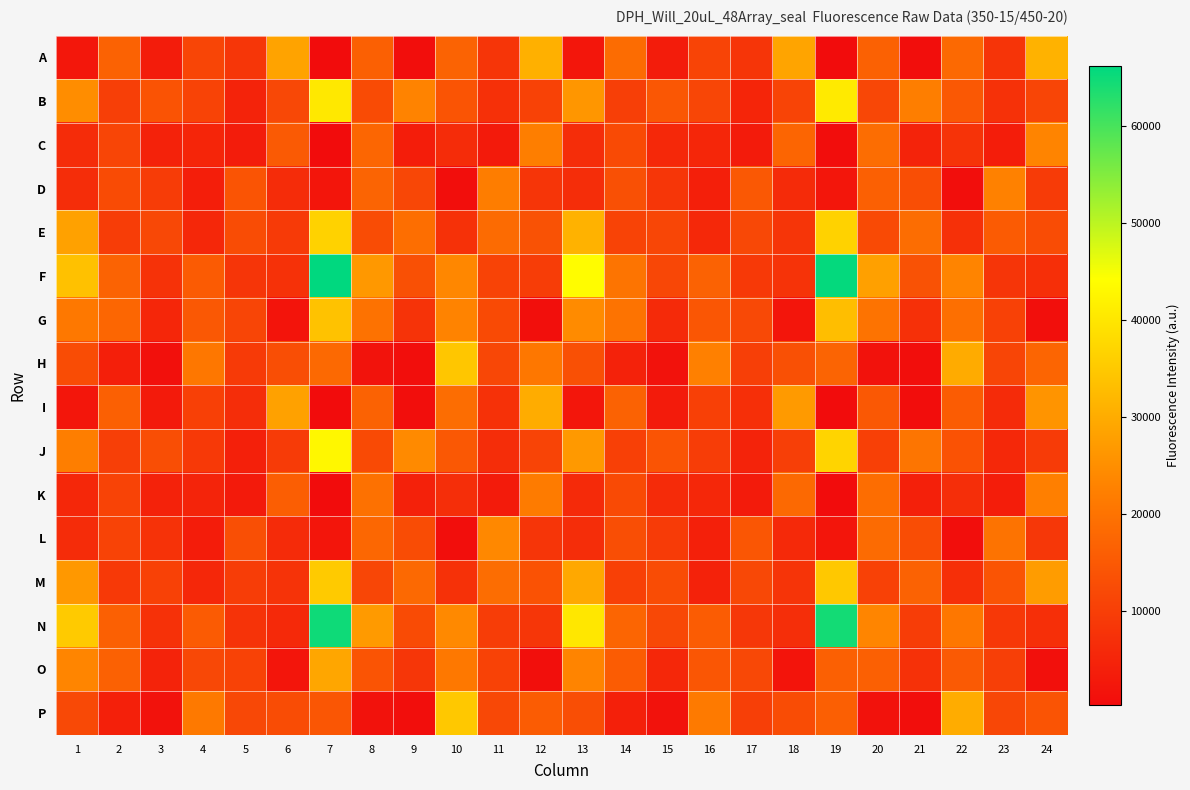

Reading left to right, what are all the values shown in this chart?

A: 1=2393	2=16761	3=3326	4=11179	5=8294	6=28571	7=288	8=16462	9=606	10=17012	11=8244	12=30776	13=2156	14=18584	15=3293	16=10974	17=8249	18=28606	19=383	20=16544	21=568	22=18160	23=7882	24=31031
B: 1=24695	2=10186	3=13804	4=10799	5=4687	6=11627	7=40435	8=12305	9=22961	10=14163	11=7151	12=10632	13=26163	14=9985	15=14576	16=11338	17=5075	18=11055	19=40604	20=11526	21=22080	22=14819	23=7462	24=11137
C: 1=6370	2=11208	3=4491	4=5083	5=3337	6=15211	7=396	8=17525	9=3598	10=6456	11=3066	12=22131	13=6703	14=12177	15=5591	16=5306	17=3212	18=17159	19=428	20=18714	21=4721	22=7630	23=3524	24=23115
D: 1=6504	2=12287	3=9437	4=3668	5=14103	6=6399	7=2048	8=17025	9=11526	10=587	11=21965	12=8106	13=6627	14=13381	15=8325	16=3997	17=14809	18=6306	19=2310	20=16407	21=12946	22=588	23=22573	24=9335
E: 1=28133	2=9803	3=11794	4=5490	5=12430	6=9132	7=36490	8=12517	9=19030	10=7450	11=18453	12=13662	13=31147	14=10889	15=11412	16=5587	17=11669	18=8258	19=36499	20=12089	21=18771	22=7144	23=15445	24=12556
F: 1=33679	2=16888	3=7559	4=15453	5=8229	6=7440	7=66173	8=26577	9=13402	10=23678	11=10944	12=9752	13=43742	14=20110	15=11589	16=16854	17=8811	18=7762	19=65684	20=28032	21=13649	22=23138	23=8171	24=7069
G: 1=20959	2=17449	3=5195	4=14771	5=11213	6=1840	7=33771	8=19822	9=7785	10=22952	11=12167	12=866	13=24312	14=20080	15=5992	16=14359	17=11934	18=2028	19=33086	20=20065	21=7147	22=19308	23=10352	24=827
H: 1=12474	2=3971	3=1046	4=20785	5=9145	6=12911	7=17939	8=1579	9=624	10=34417	11=11550	12=20831	13=13195	14=4604	15=1334	16=22422	17=10163	18=13406	19=17031	20=1441	21=602	22=29872	23=11166	24=17198
I: 1=2256	2=16368	3=3009	4=10303	5=6654	6=28170	7=309	8=16790	9=642	10=18762	11=7292	12=29999	13=2332	14=16688	15=3216	16=10217	17=7072	18=26973	19=329	20=14800	21=541	22=15500	23=6186	24=25906
J: 1=22039	2=9979	3=13015	4=8862	5=4233	6=9400	7=42988	8=12061	9=24222	10=14899	11=6566	12=11081	13=26695	14=10301	15=14156	16=9799	17=4719	18=10135	19=36871	20=10316	21=20271	22=13798	23=5634	24=9416
K: 1=5350	2=10888	3=4586	4=4830	5=3084	6=15955	7=414	8=19513	9=4364	10=6762	11=3191	12=21533	13=5974	14=12033	15=6158	16=5365	17=3230	18=18057	19=402	20=18845	21=4164	22=6758	23=3574	24=22414
L: 1=6339	2=10911	3=7605	4=3466	5=13044	6=6099	7=1974	8=17603	9=12509	10=712	11=23714	12=8233	13=6704	14=12978	15=9271	16=4129	17=14565	18=5716	19=2059	20=18528	21=12756	22=612	23=20100	24=8481
M: 1=26627	2=8900	3=10326	4=5394	5=9615	6=7638	7=35079	8=11349	9=18148	10=7273	11=18744	12=13787	13=29342	14=10199	15=12465	16=4528	17=11753	18=7891	19=34878	20=10575	21=16719	22=6949	23=13993	24=27257
N: 1=35265	2=16386	3=7485	4=15370	5=7742	6=5725	7=64796	8=26826	9=12304	10=24028	11=9614	12=8367	13=40081	14=17366	15=11833	16=15528	17=8495	18=6803	19=64392	20=23396	21=9681	22=20811	23=8701	24=6860
O: 1=23203	2=16564	3=4755	4=11737	5=10656	6=1991	7=28934	8=13966	9=8355	10=20954	11=10707	12=864	13=23143	14=15639	15=5547	16=14404	17=11636	18=1867	19=16310	20=16402	21=7469	22=15324	23=10146	24=964
P: 1=11882	2=4099	3=1330	4=21145	5=11698	6=12567	7=14343	8=1512	9=770	10=34902	11=11797	12=15729	13=13026	14=4237	15=1319	16=21291	17=9955	18=12625	19=16165	20=1451	21=688	22=29894	23=11545	24=14130